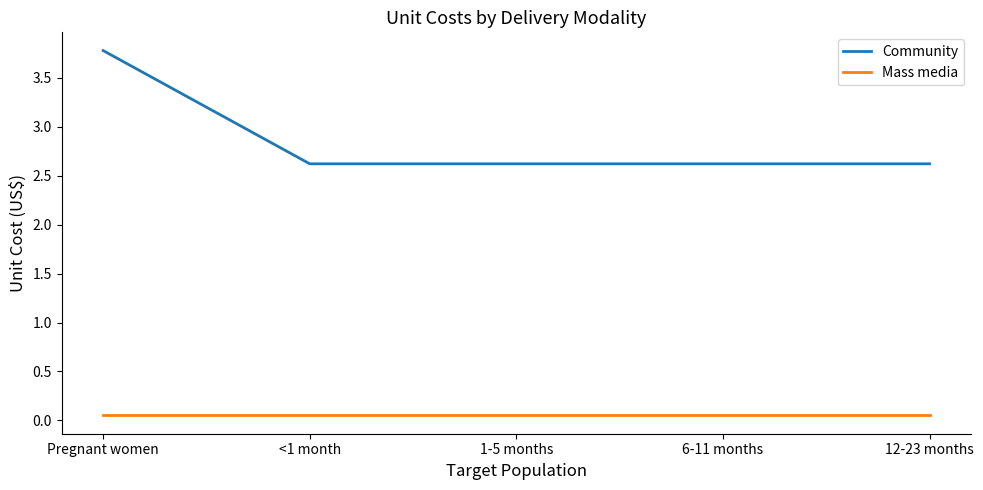

Is the value of Mass media at 1-5 months greater than the value of Community at 6-11 months?

No